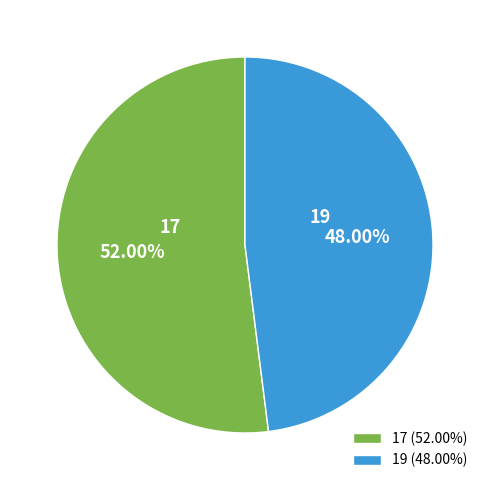

How many segments does this pie chart have?

2